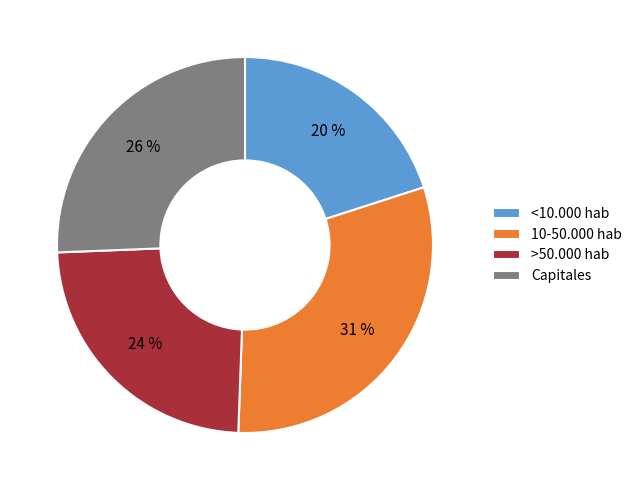

How many segments does this pie chart have?

4